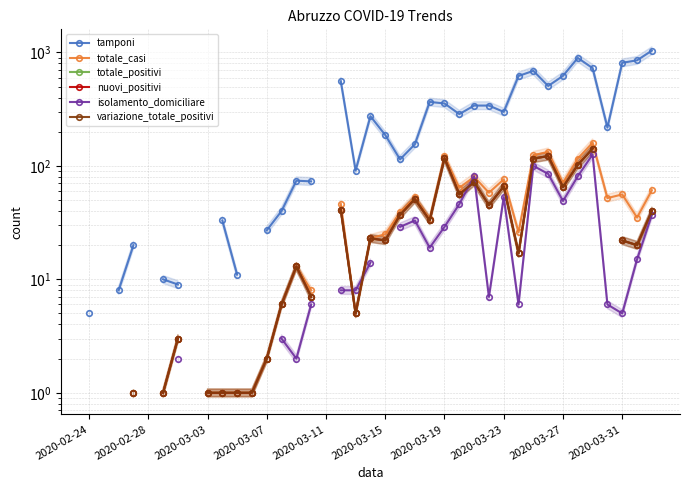

Between 21 and 27, which series saw the biggest shift?

tamponi